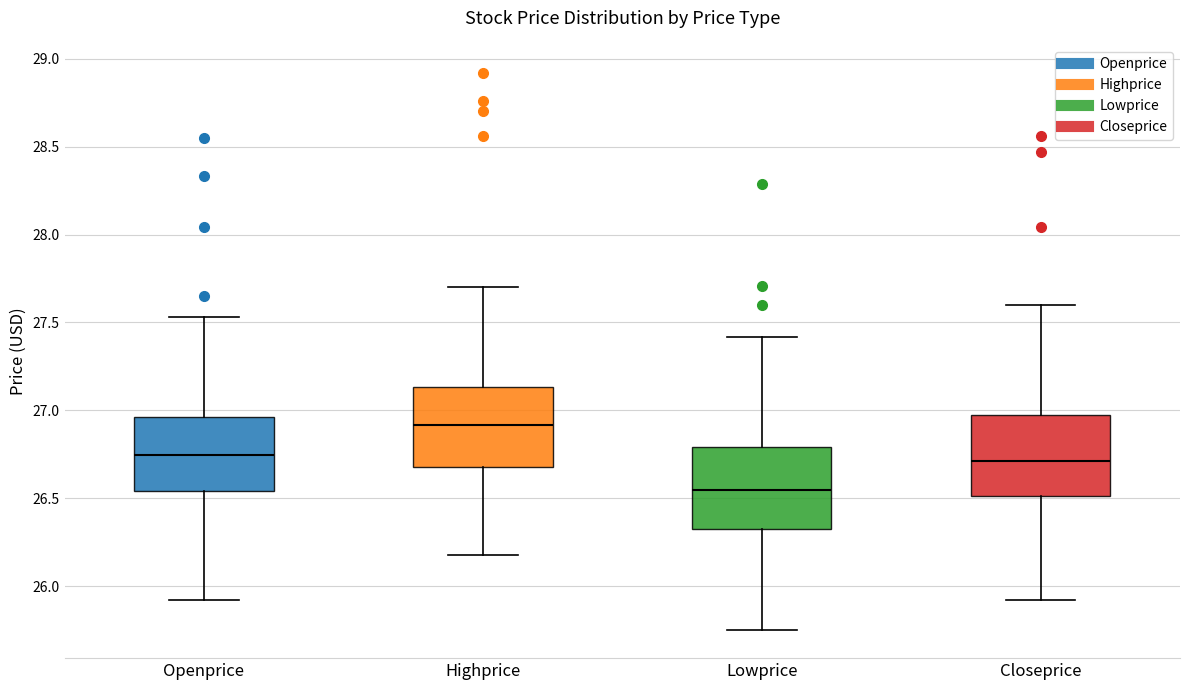

Reading left to right, read every box against the y-axis: the position of its median line, the range the box covers, and the ends of its whiskers. The values are not printed on the chart, so give them approximately, as read against the axis.

Openprice: median 26.75, box 26.55 to 26.95, whiskers 25.90 to 27.55
Highprice: median 26.90, box 26.70 to 27.15, whiskers 26.20 to 27.70
Lowprice: median 26.55, box 26.35 to 26.80, whiskers 25.75 to 27.40
Closeprice: median 26.70, box 26.50 to 27.00, whiskers 25.90 to 27.60